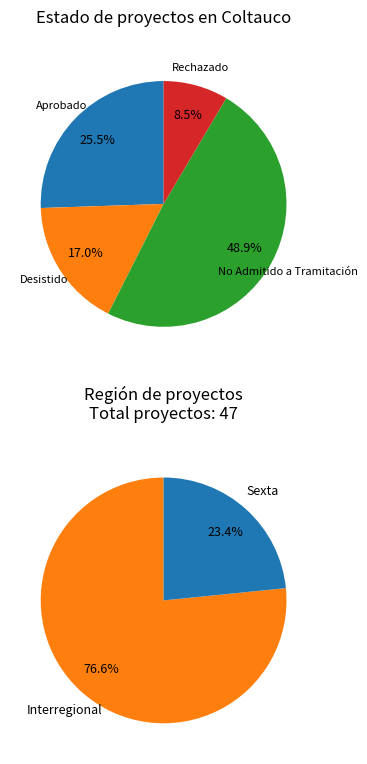

Count the number of slices in the pie.

4